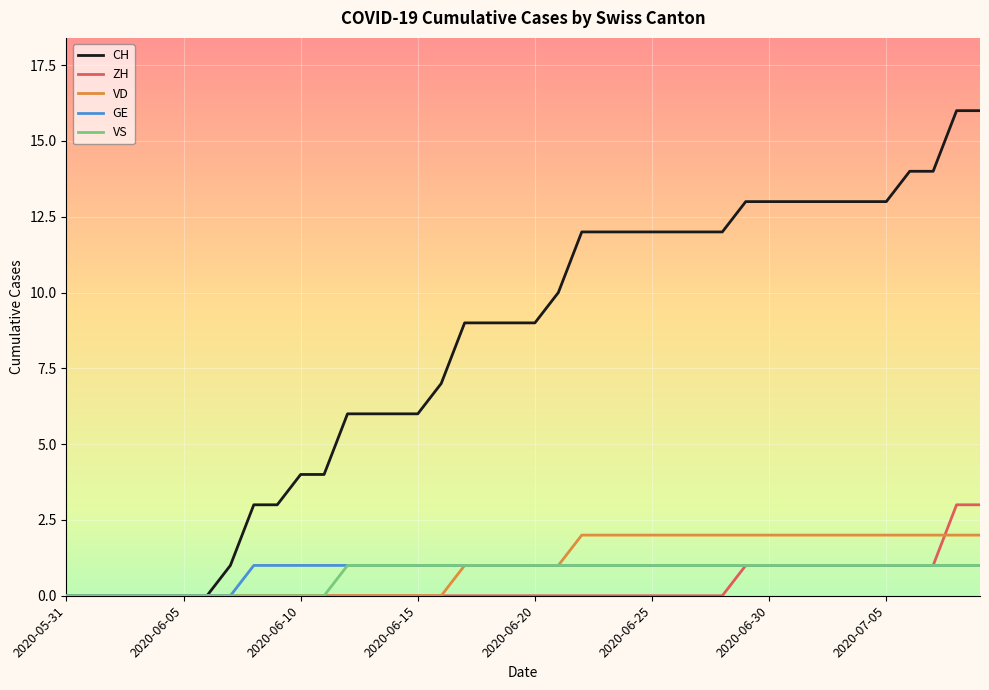

How many distinct data groups are displayed?

5